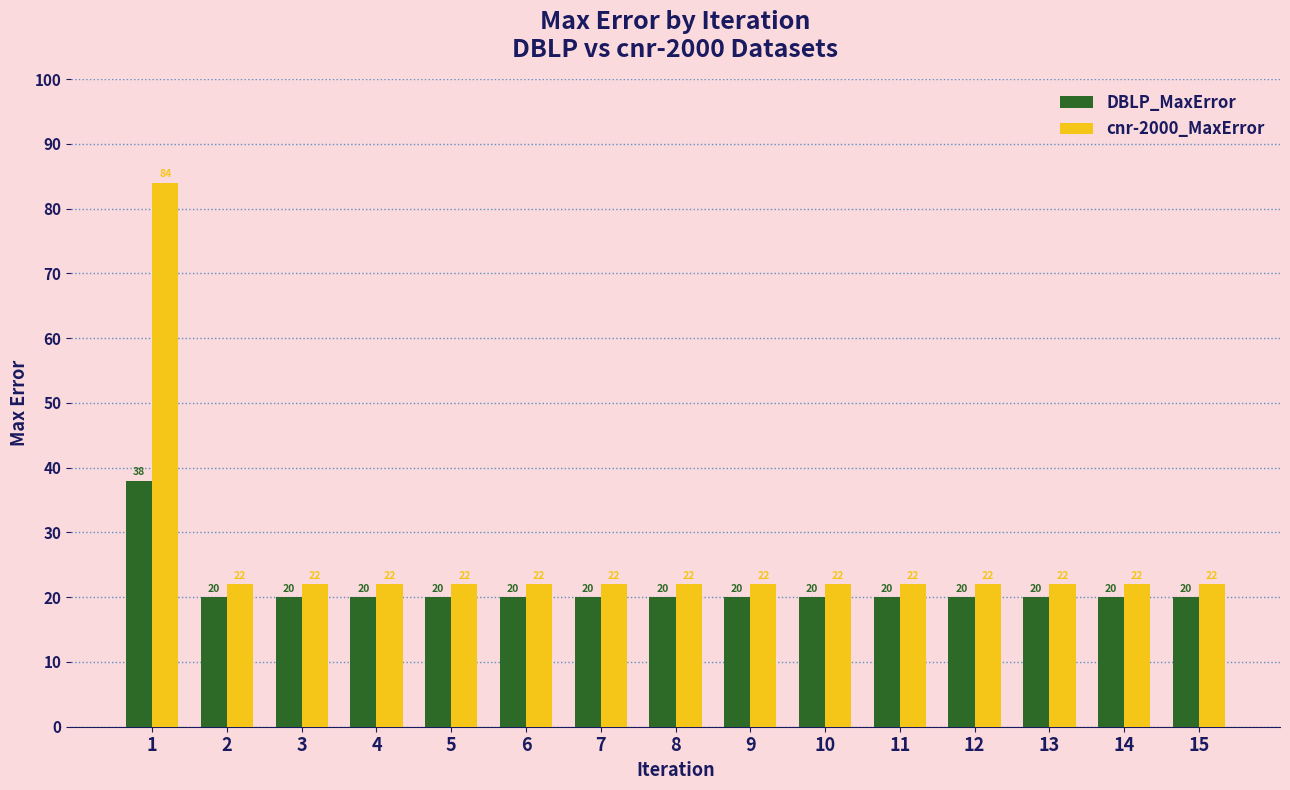

What is the value of the cnr-2000_MaxError bar at the 8th from the left?

22